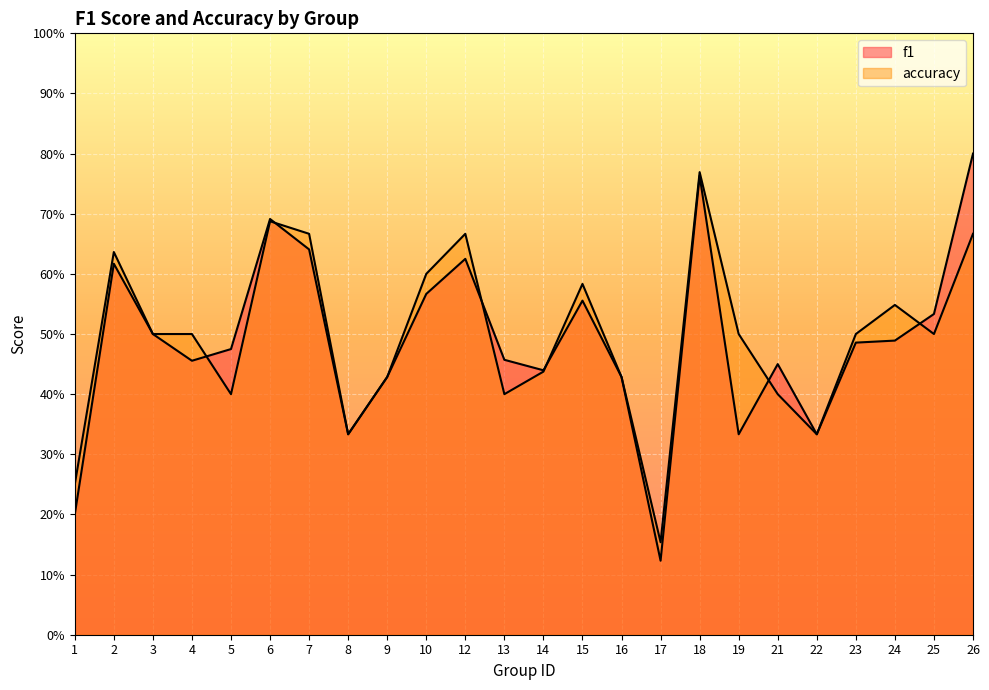

At which category is the sum across all series the highest?

18